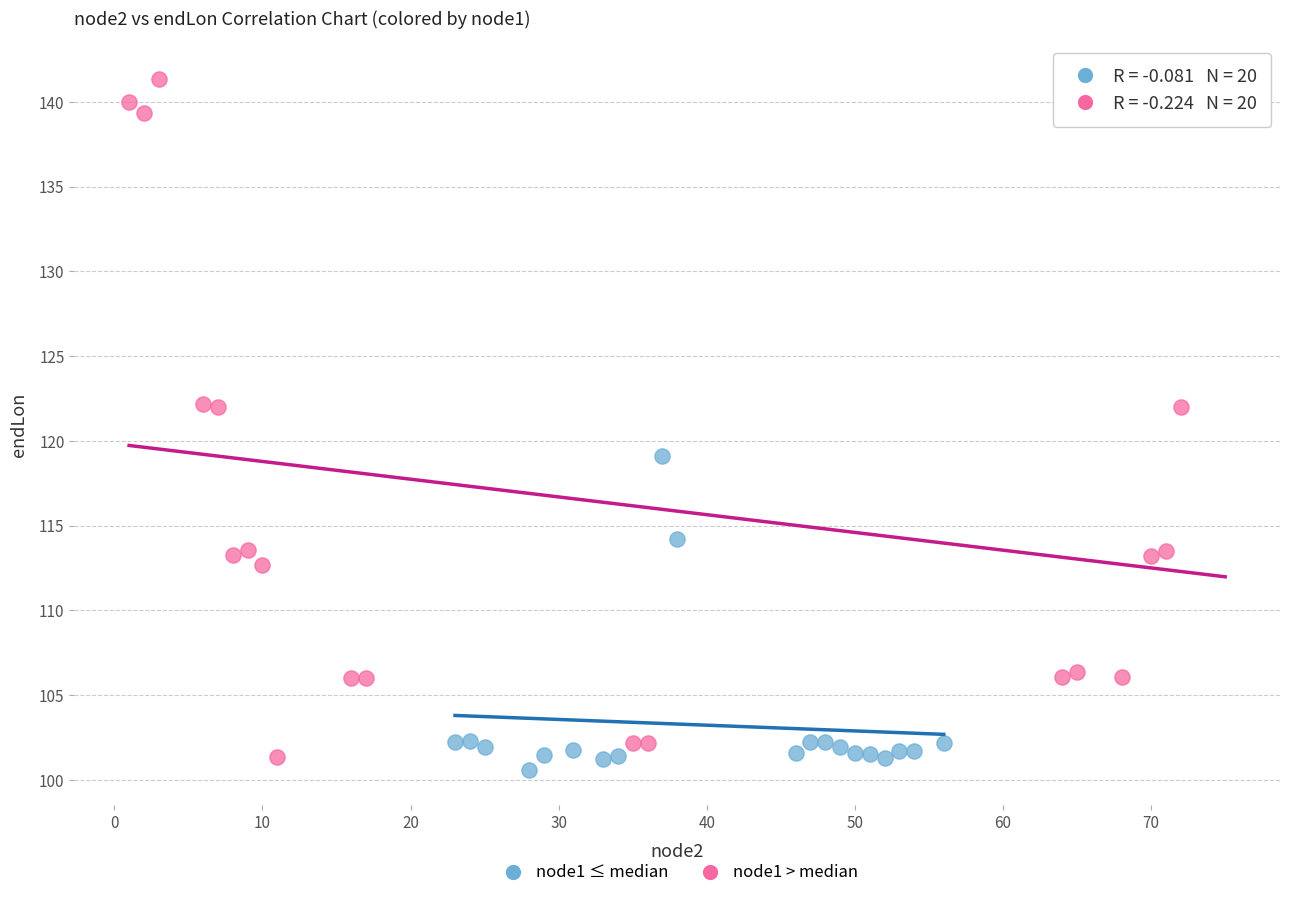

Which series contains the highest Y value?

node1 > median